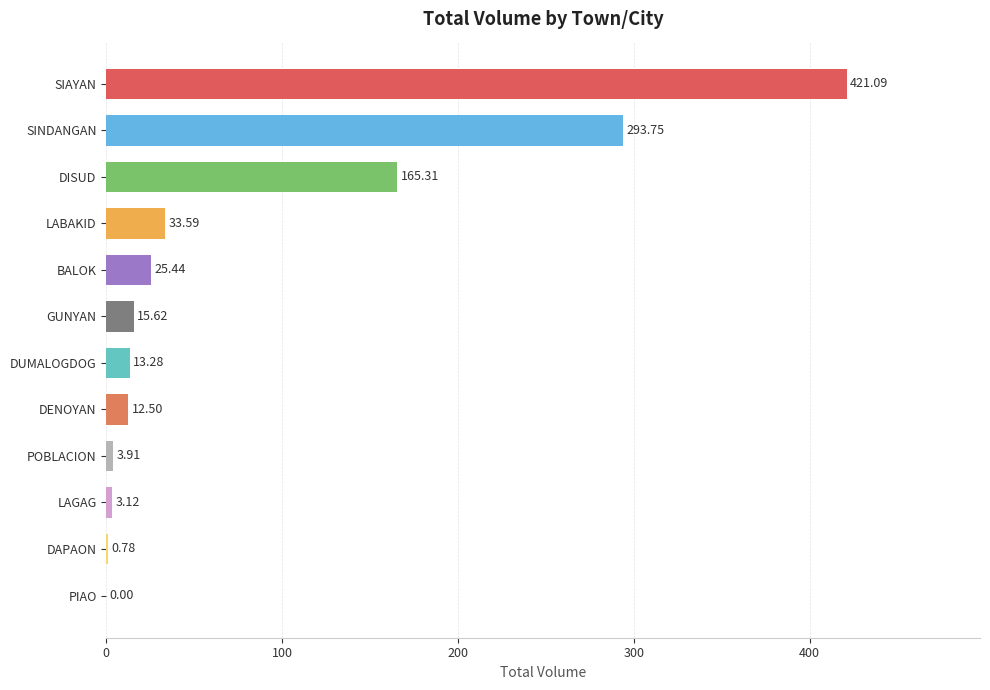

Approximately how many times larger is the value at BALOK compared to DUMALOGDOG?

1.9